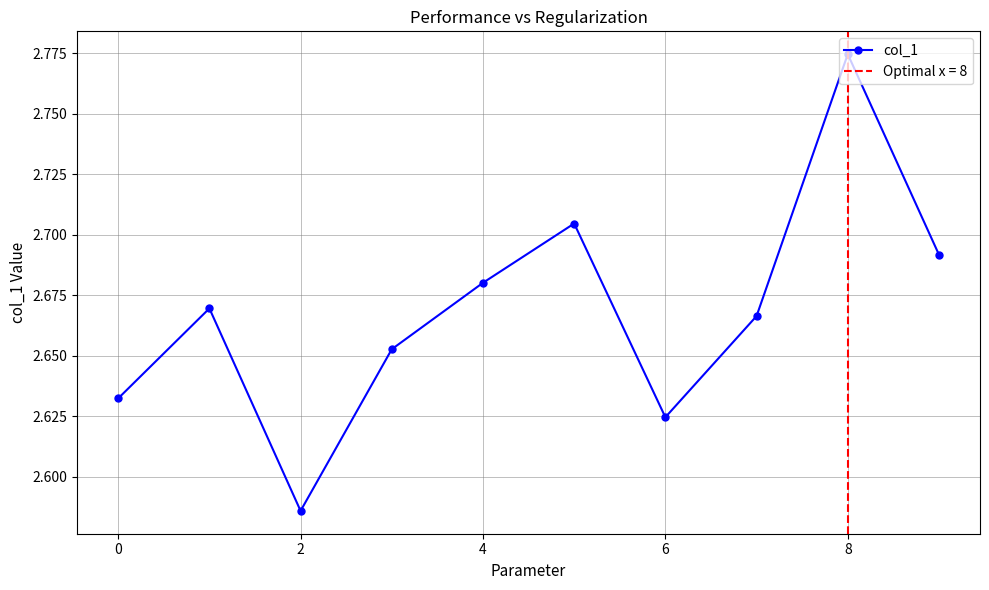

At which category does col_1 reach its first local valley?

2